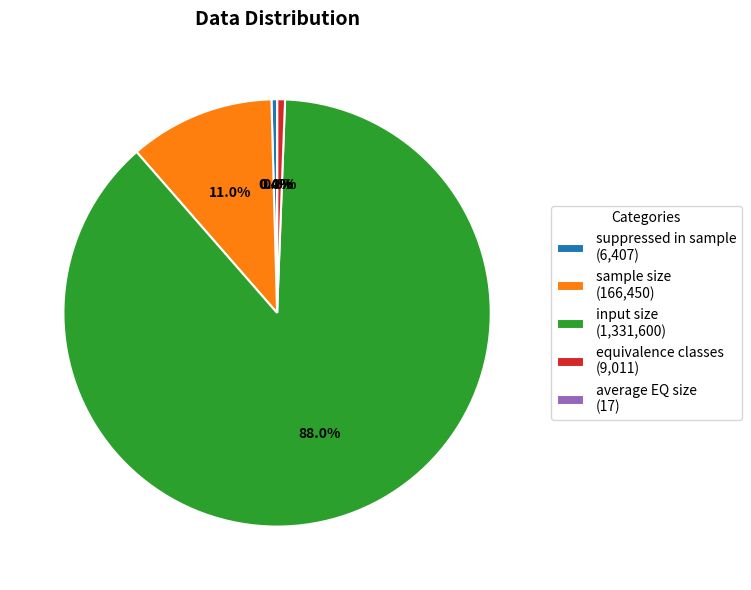

What portion of the pie excludes equivalence classes (9,011)?

99.4%